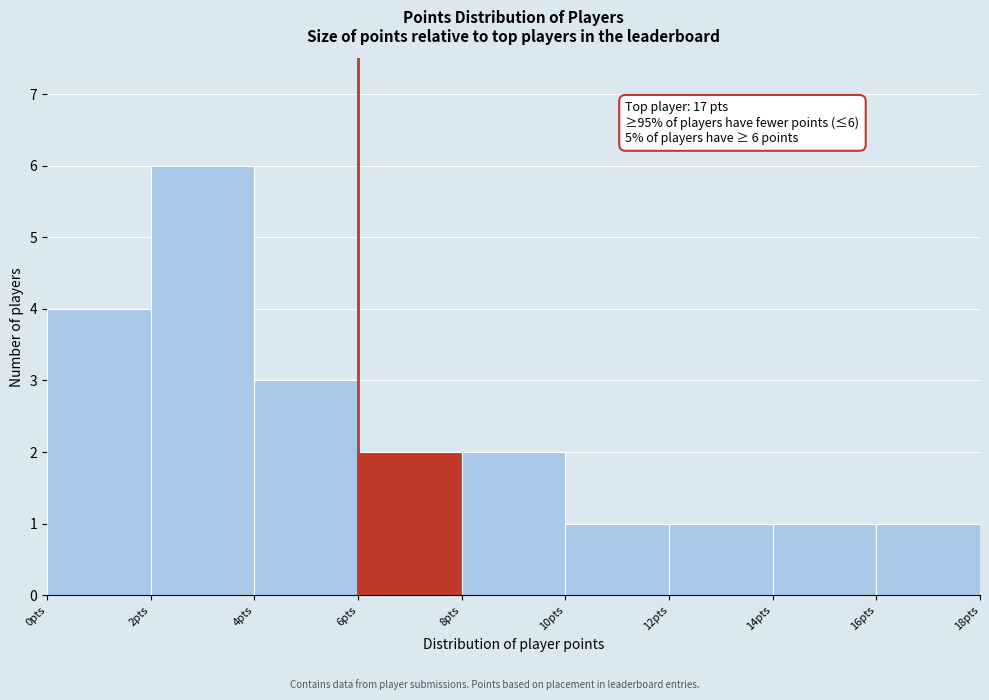

Which range on the x-axis has the tallest bar?

2 to 4